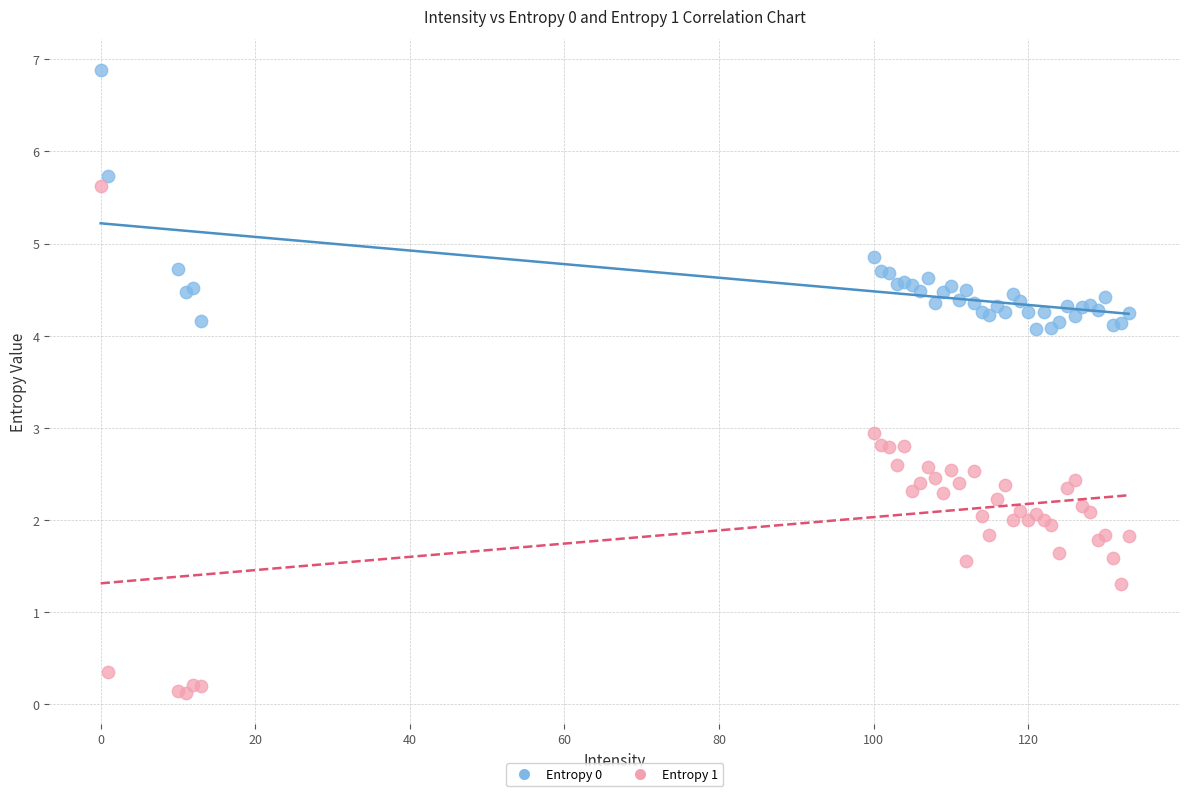

Which series has the widest spread of Y values?

Entropy 1